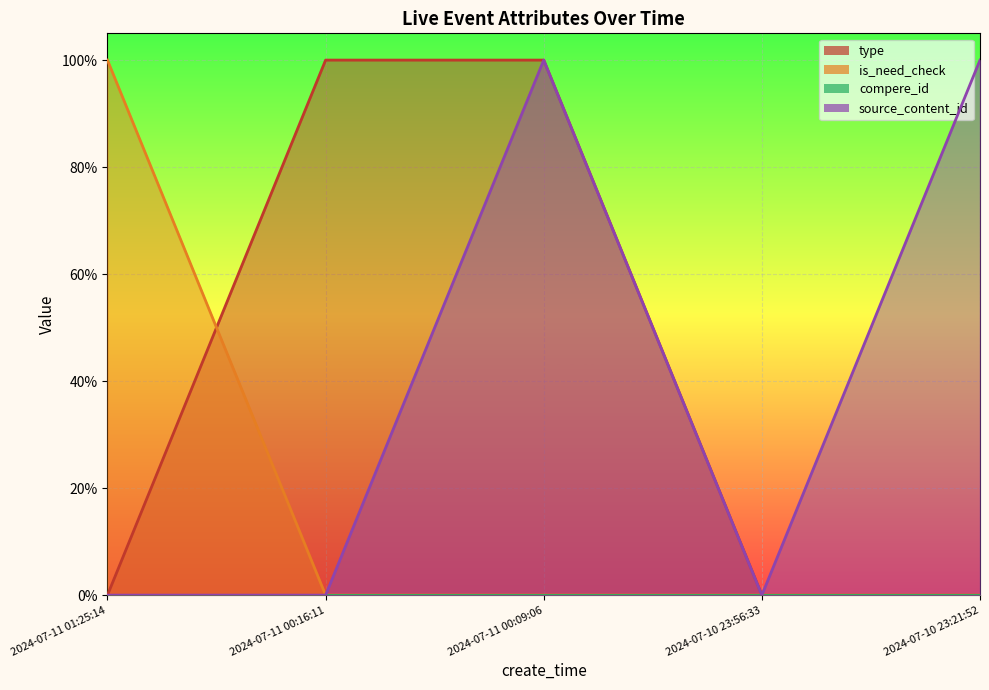

What is the label of the 4th point from the right?

2024-07-11 00:16:11